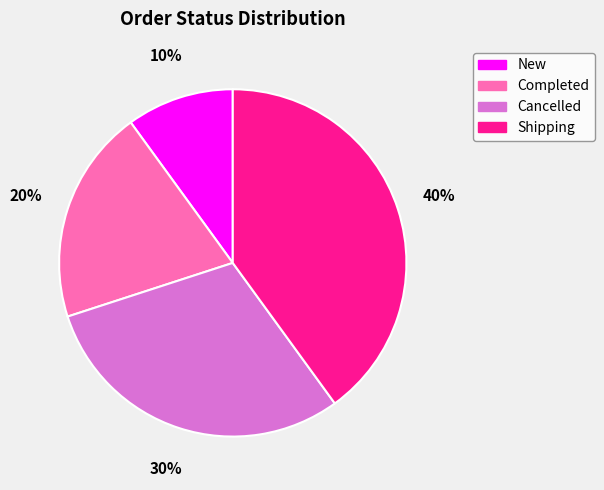

To the nearest percent, what is the average slice percentage?

25%